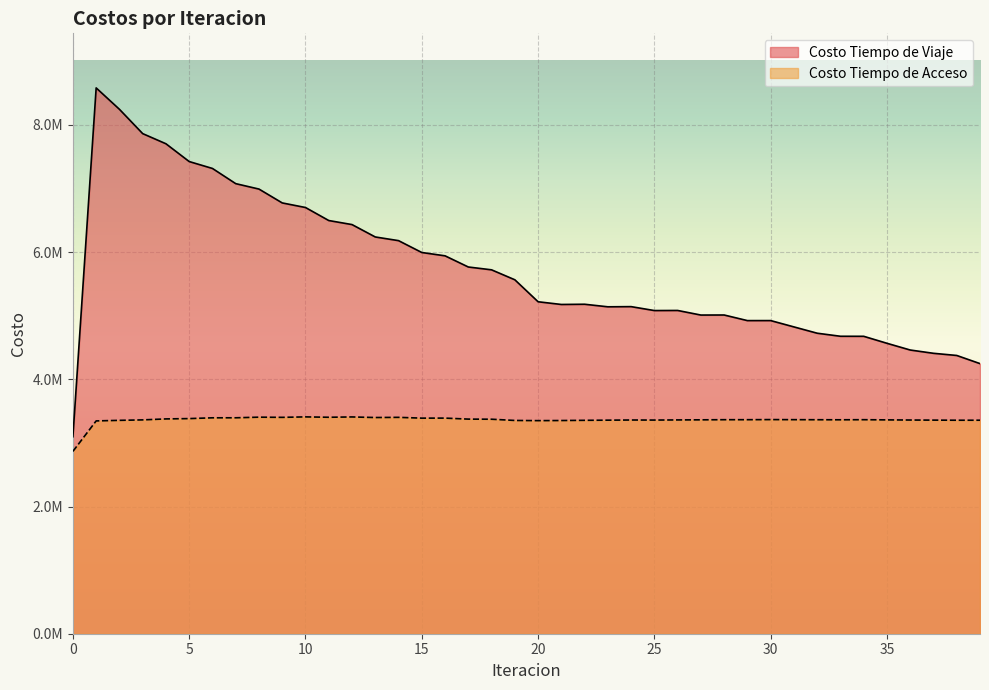

How many data points does each series have?

40